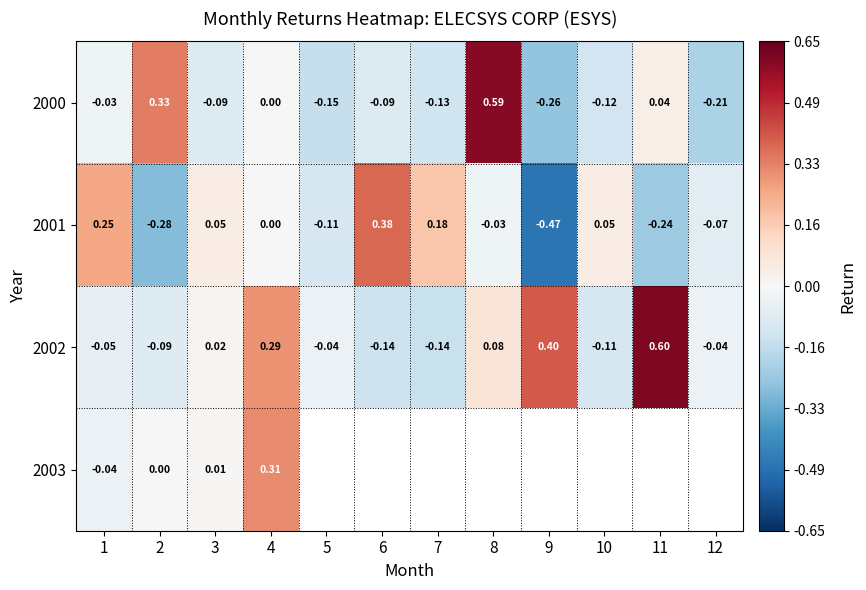

How many distinct data groups are displayed?

4